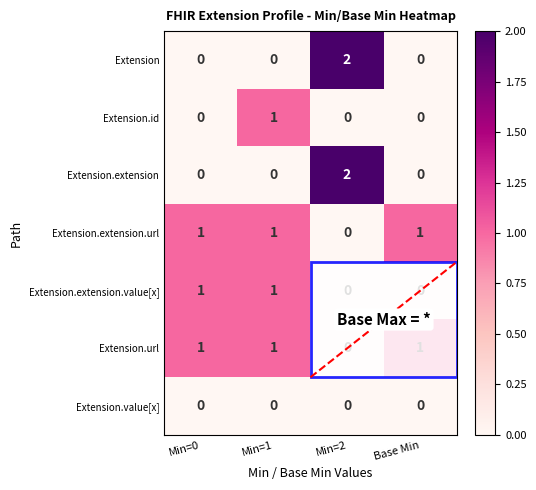

What is the total value across all series at Min=0?

3